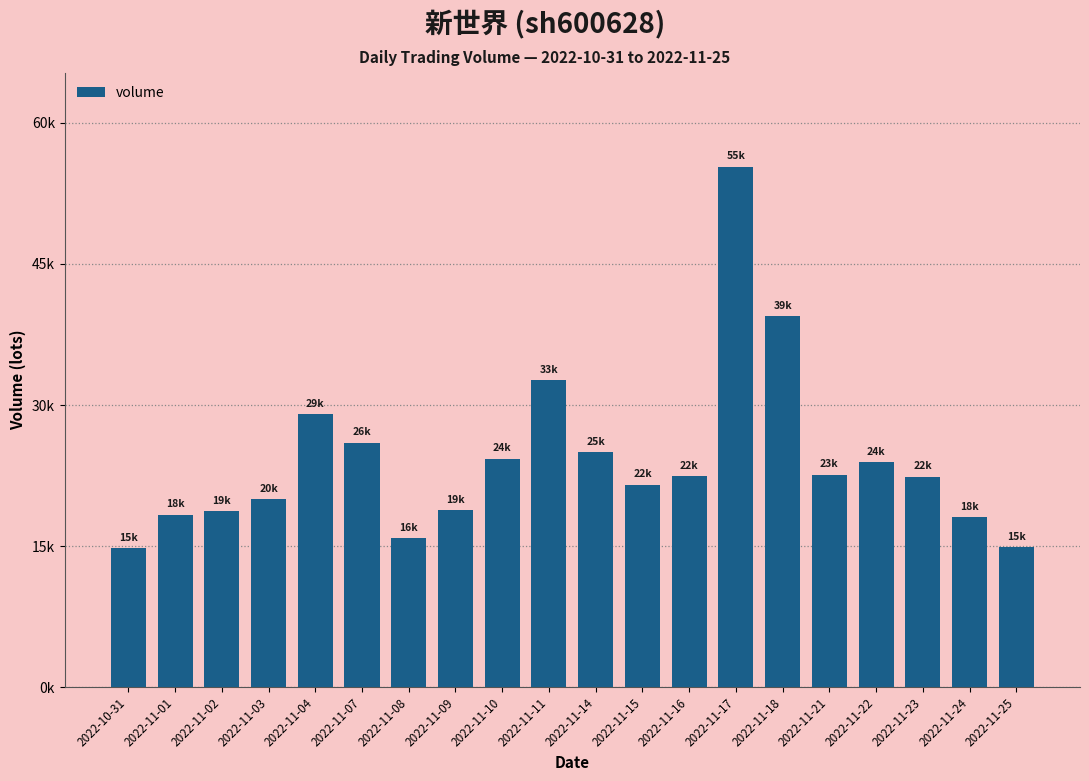

Which has a higher value, 2022-11-08 or 2022-11-09?

2022-11-09